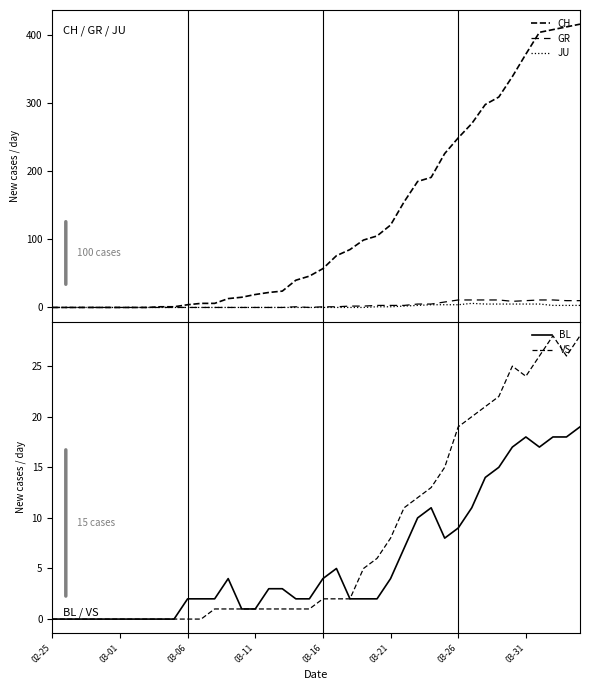

List the series in order of their peak value, highest first.

CH, VS, BL, GR, JU